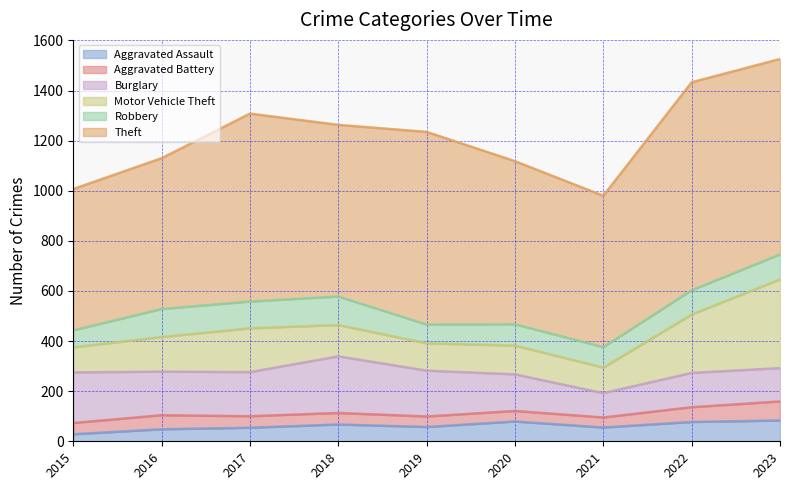

Which series has the largest total across all categories?

Theft